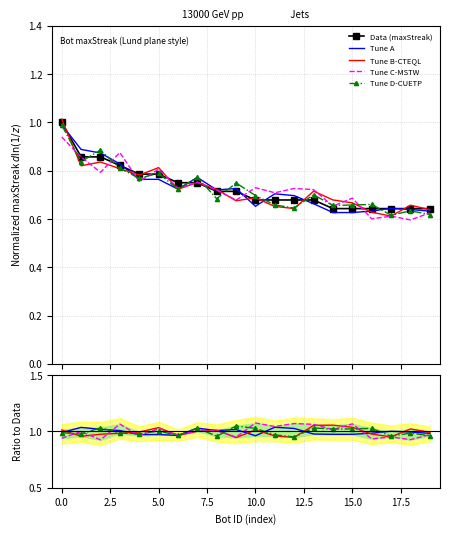

What is the value of the 2nd point from the left?

0.9